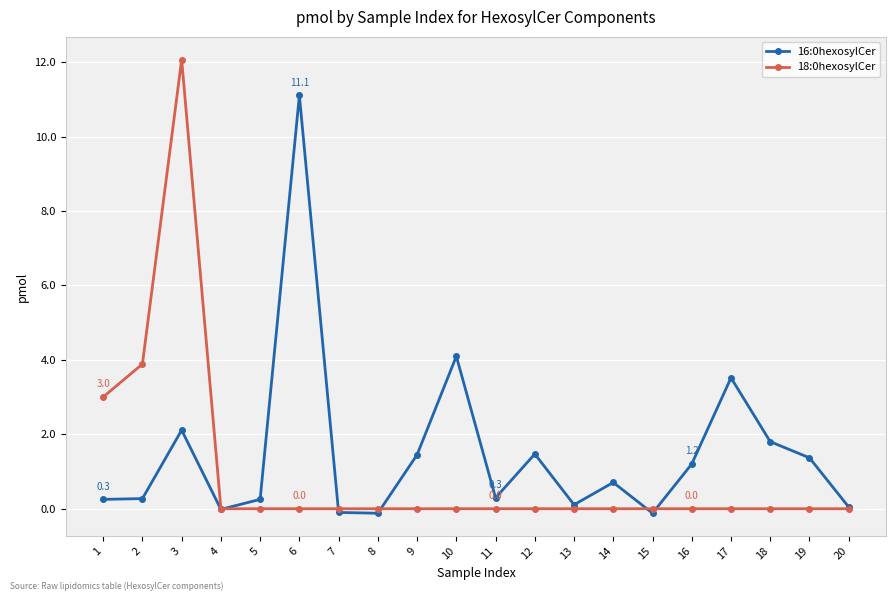

At which label is 18:0hexosylCer closest to 6?

2